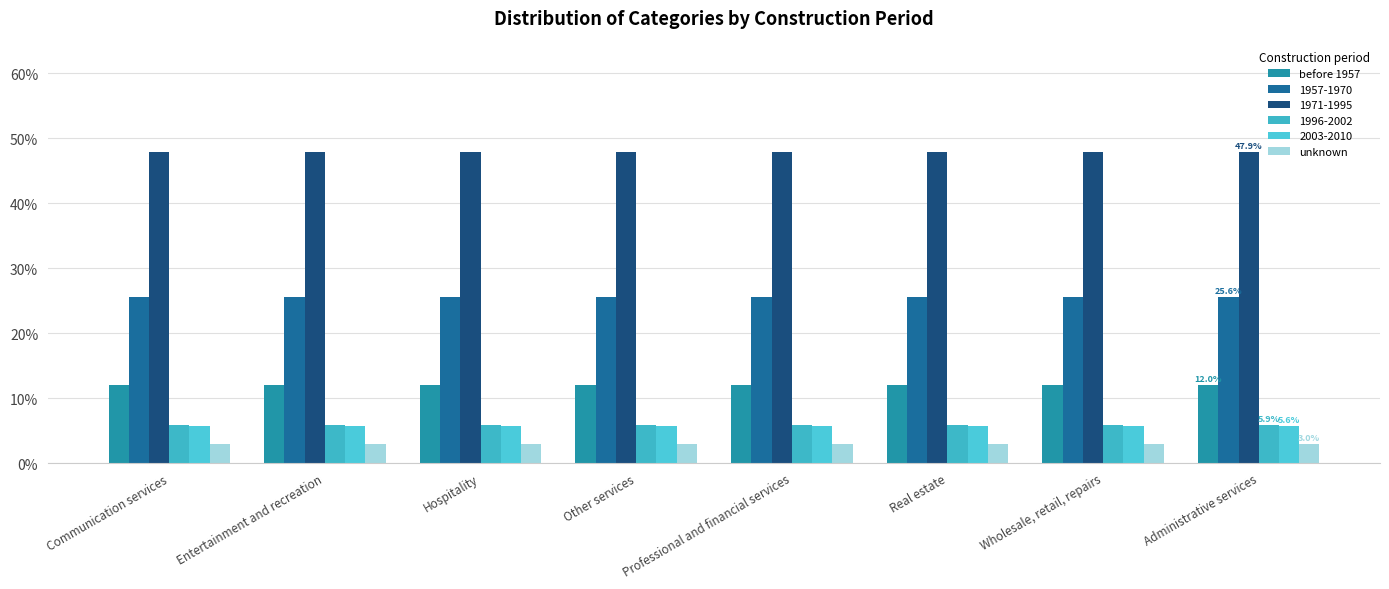

What is the value of the before 1957 bar at the 5th from the left?

0.1